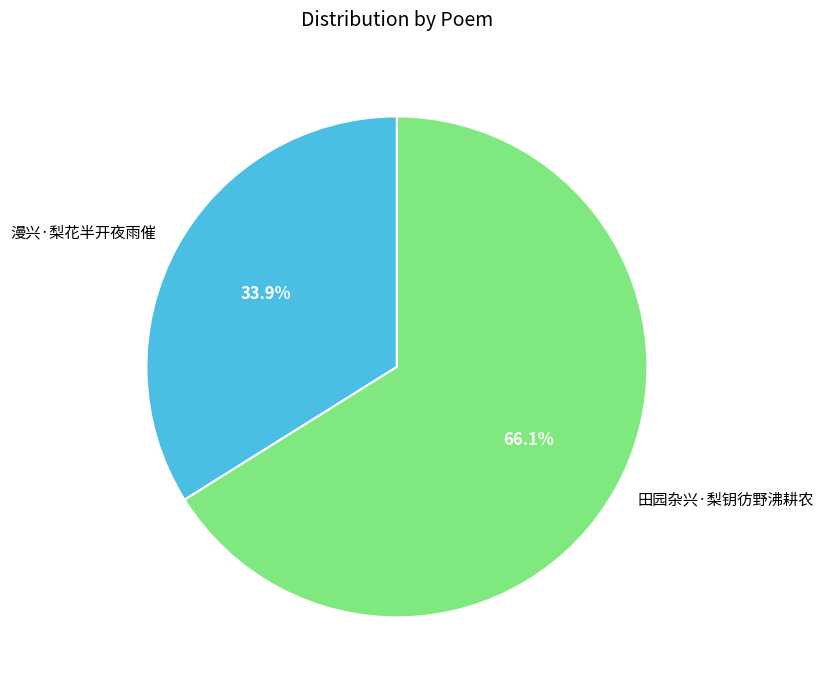

What percentage is the 田园杂兴·梨钥彷野沸耕农 slice, to the nearest percent?

66%